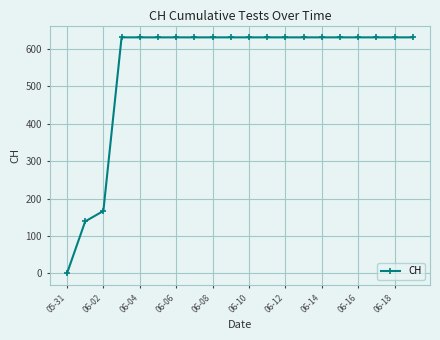

How many lines are shown in the chart?

1